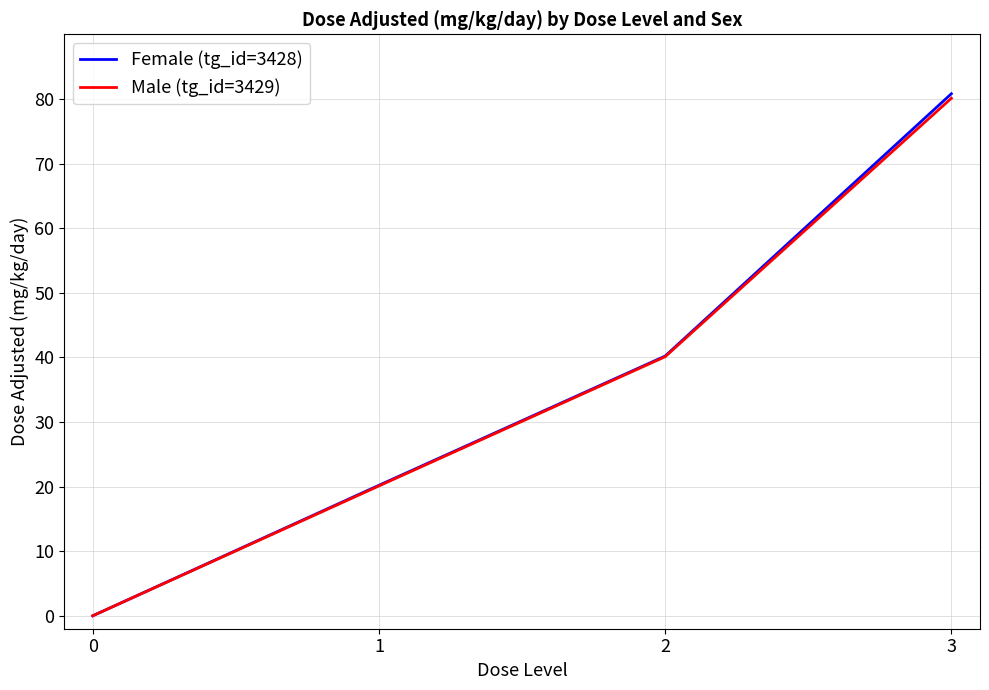

At how many categories does at least one series exceed 77?

1